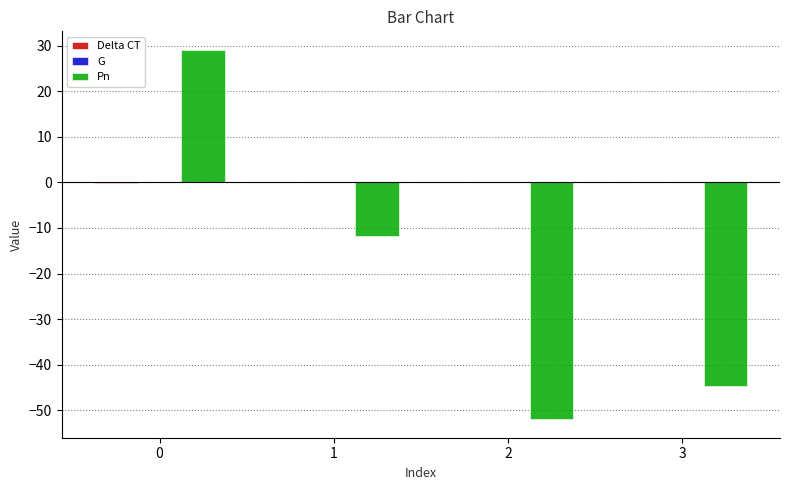

What is the greatest value displayed?

29.1